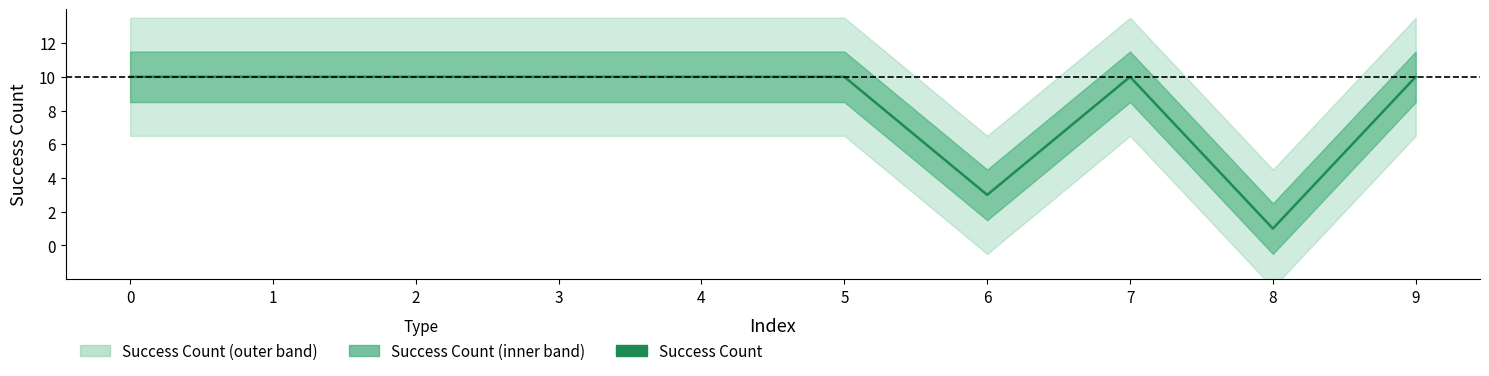

What is the sum of all values?

84